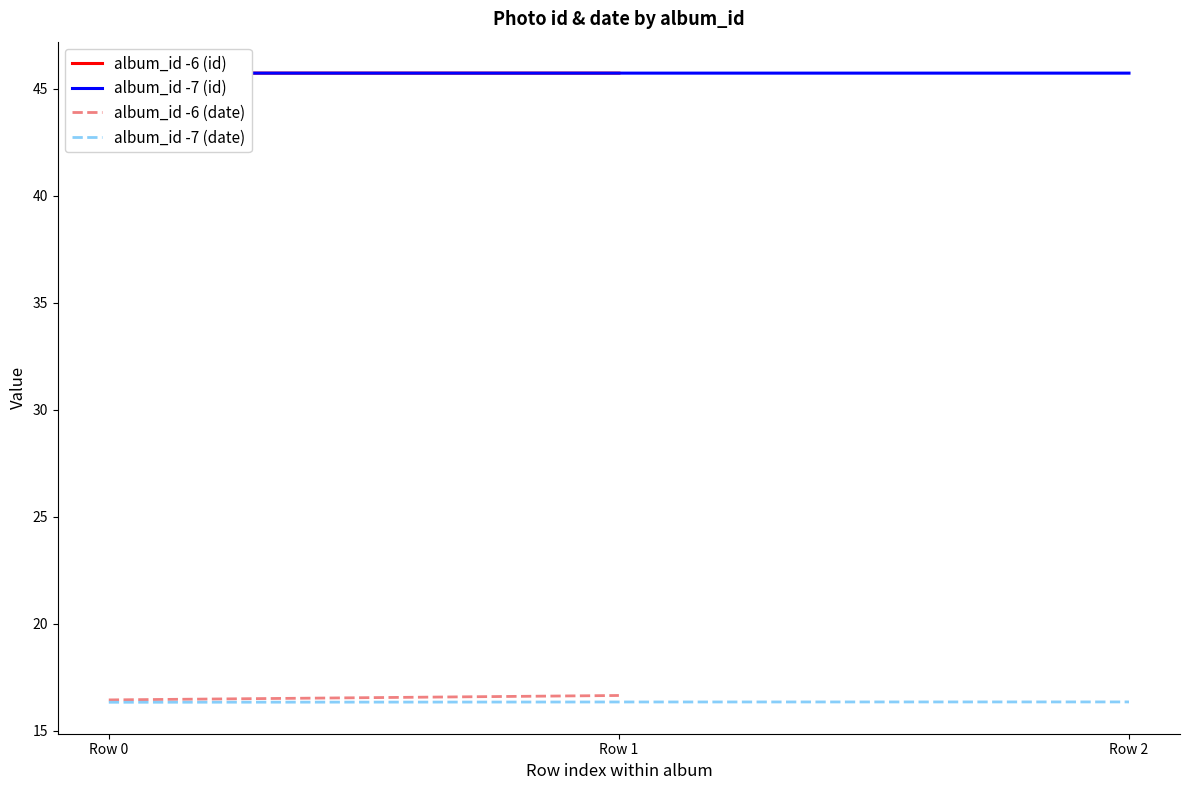

True or false: album_id -7 (date) has a value of 9.1 at Row 1.

False